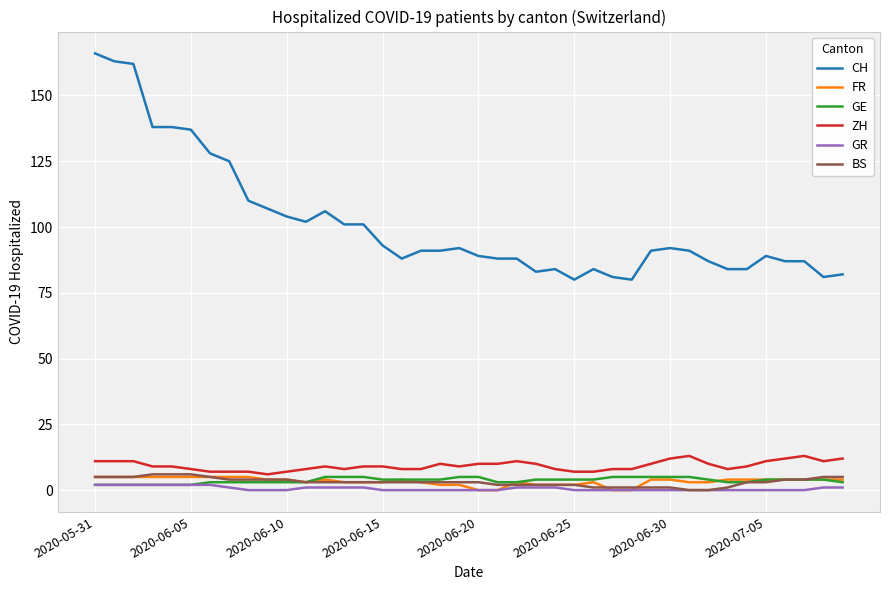

What is the maximum value for FR?

5